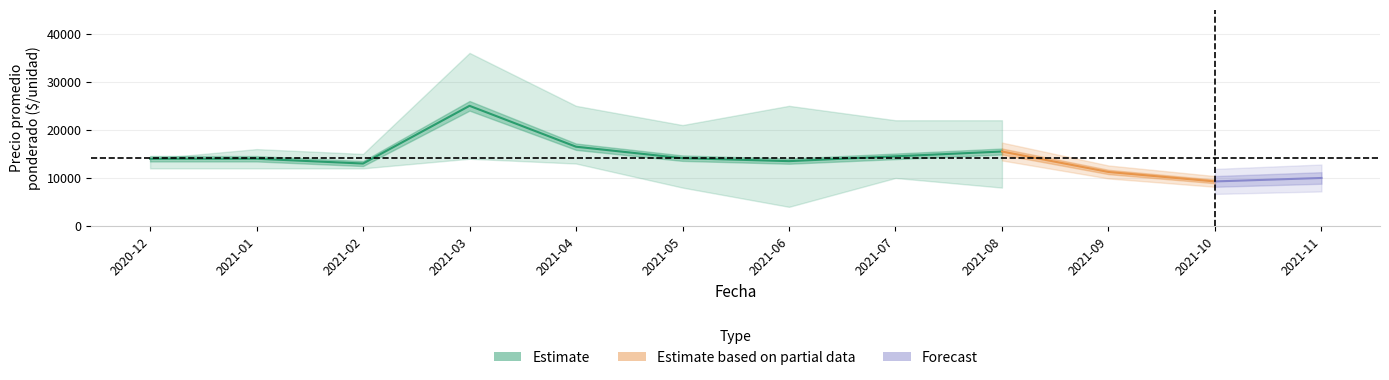

Is the value of Precio minimo at 2021-02 greater than the value of Precio promedio ponderado at 2021-08?

No